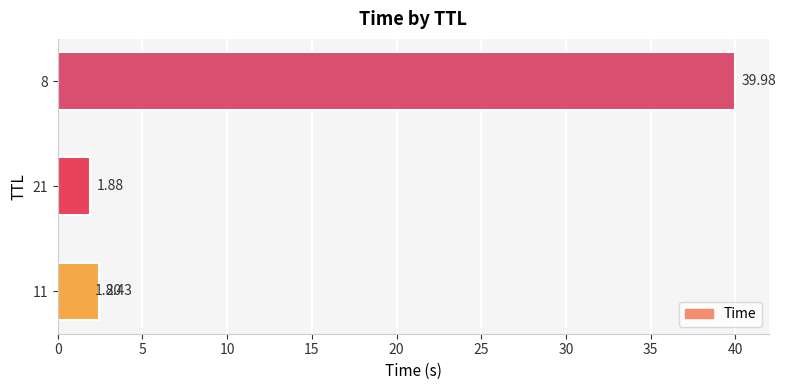

What is the greatest value displayed?

40.0